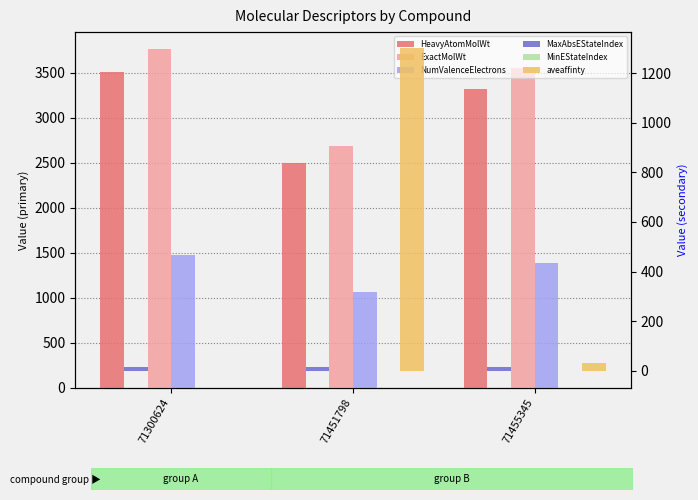

Which has a higher value, 71451798 or 71455345?

71455345